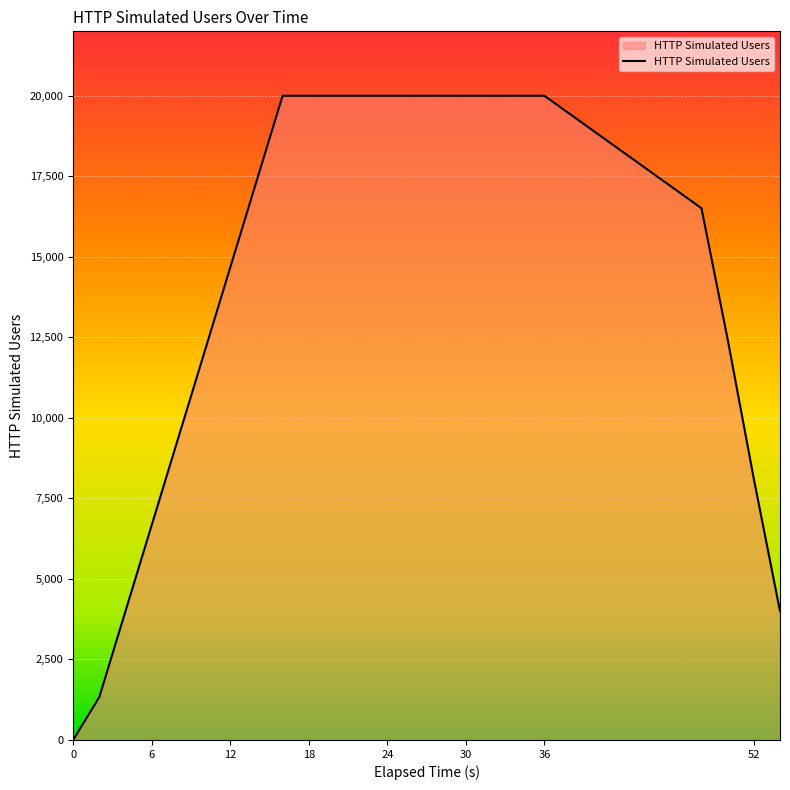

What is the maximum value shown in the chart?

20000